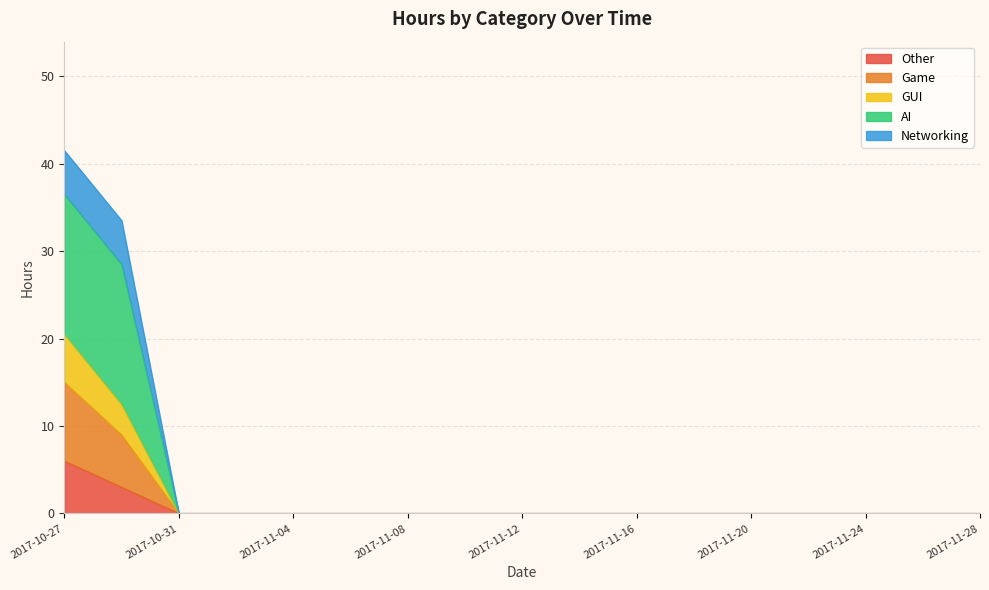

True or false: Other has a value of 0.0 at 2017-11-24.

True